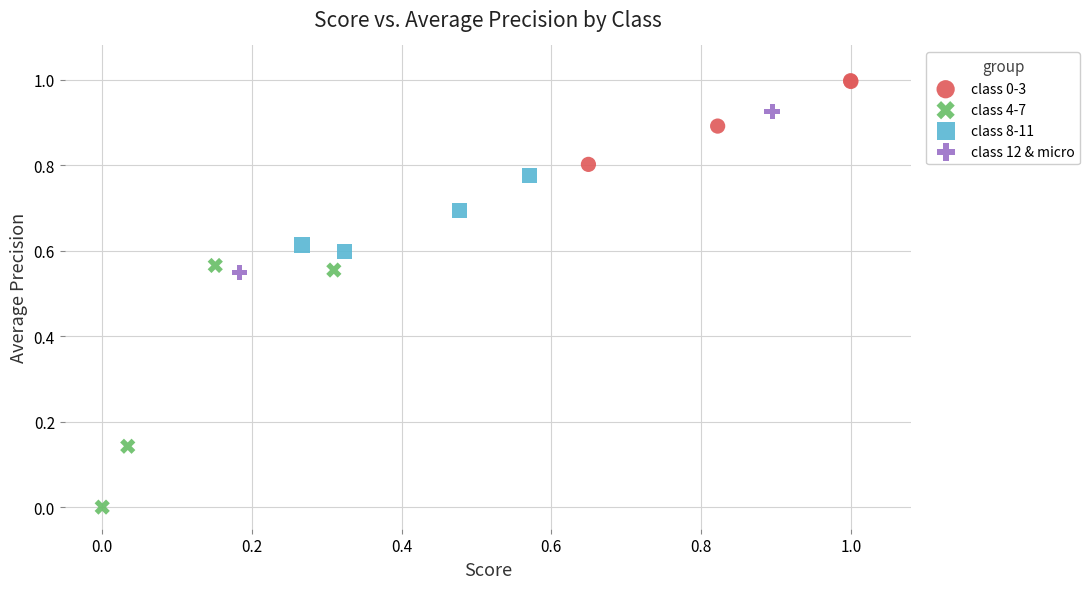

Which series contains the lowest Y value?

class 4-7